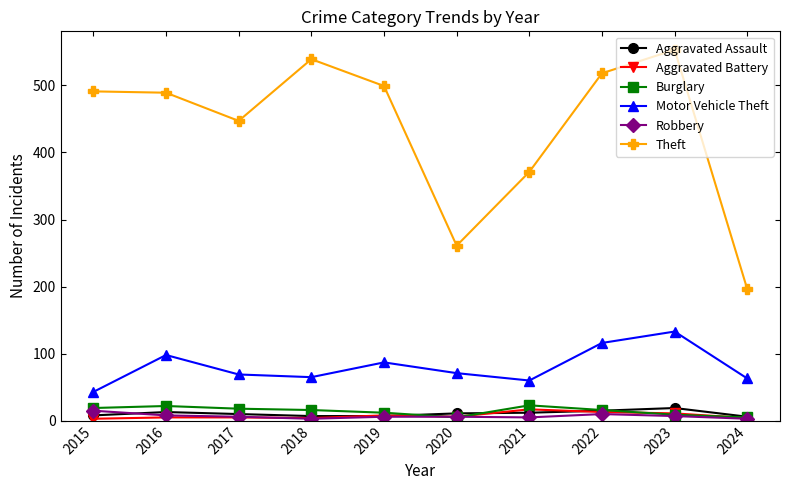

True or false: Robbery has more than 0 points higher than both neighbors.

True